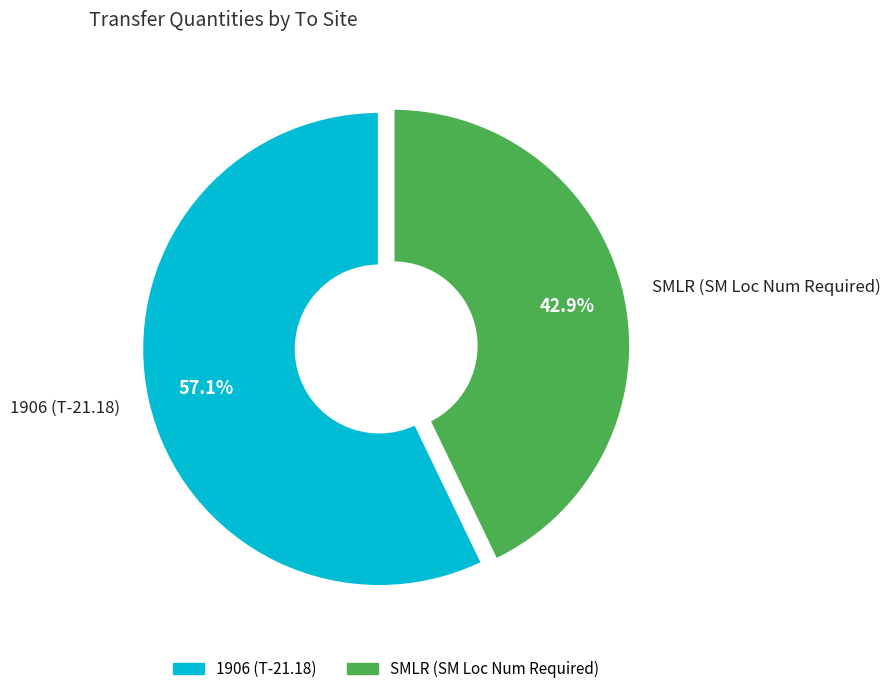

Does SMLR (SM Loc Num Required) account for over 50% of the chart?

No